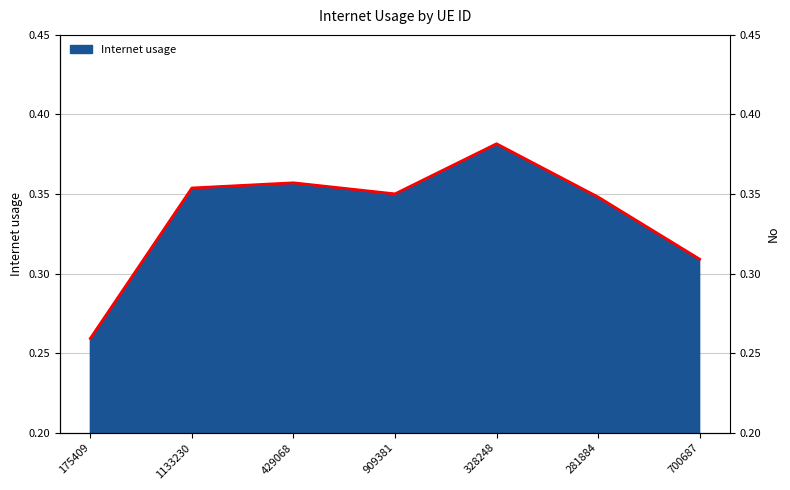

At which label is the value closest to 0?

175409